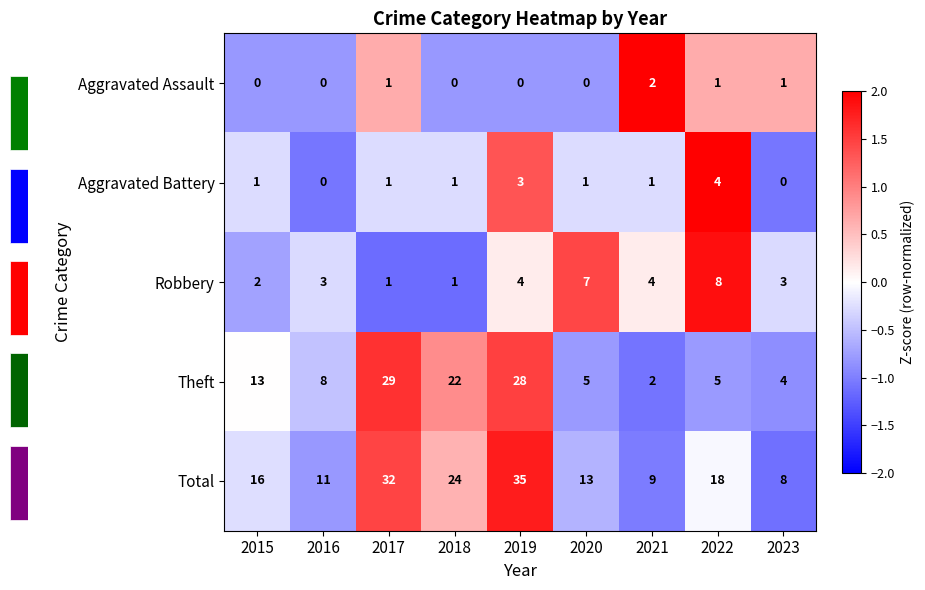

At which label does Theft reach its minimum?

2021